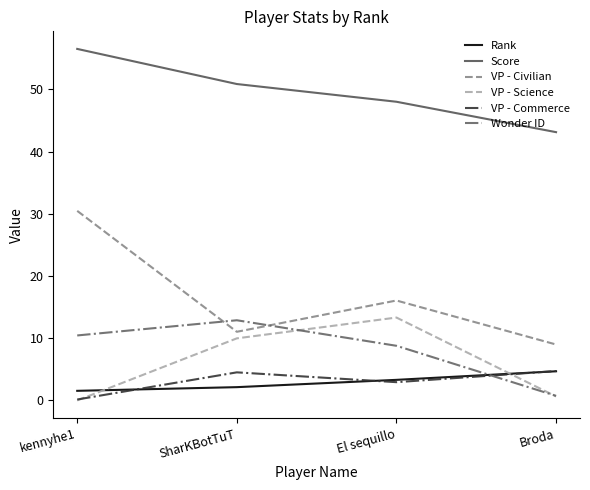

True or false: VP - Civilian has a value of 16.1 at El sequillo.

True